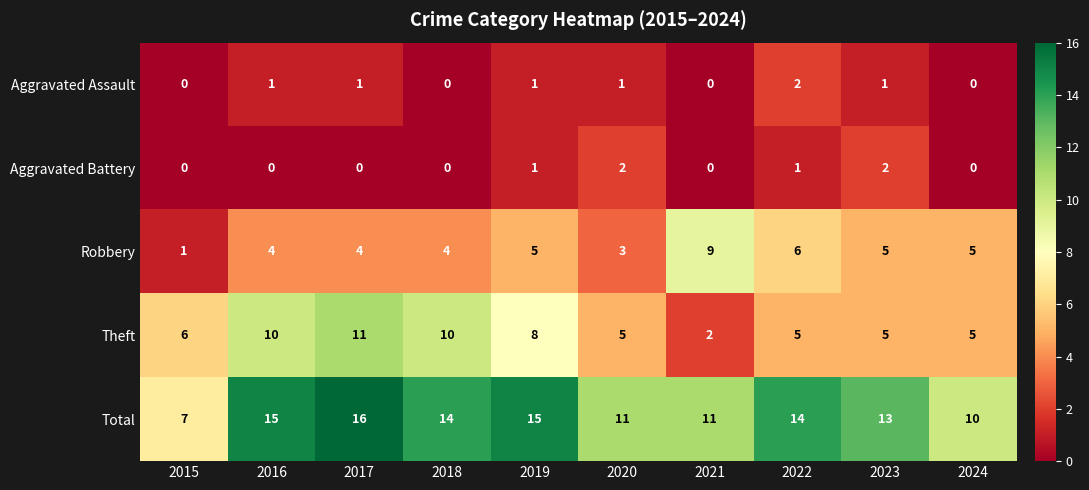

At how many categories does at least one series exceed 5?

10